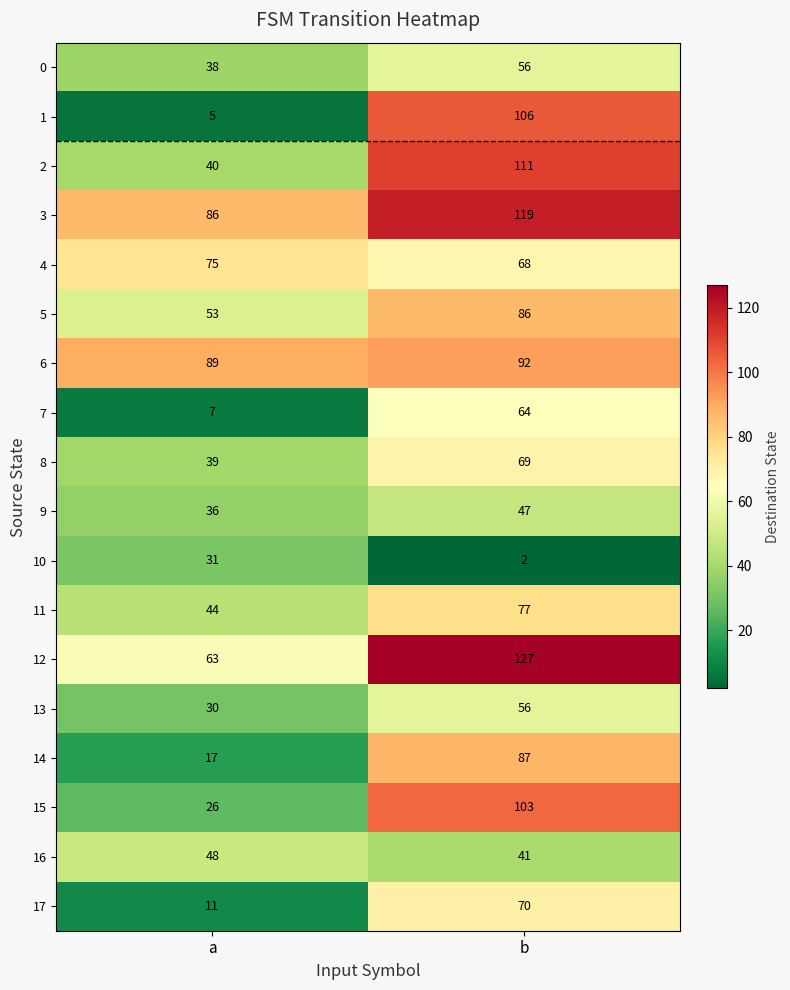

What is the average value of the 12 series?

95